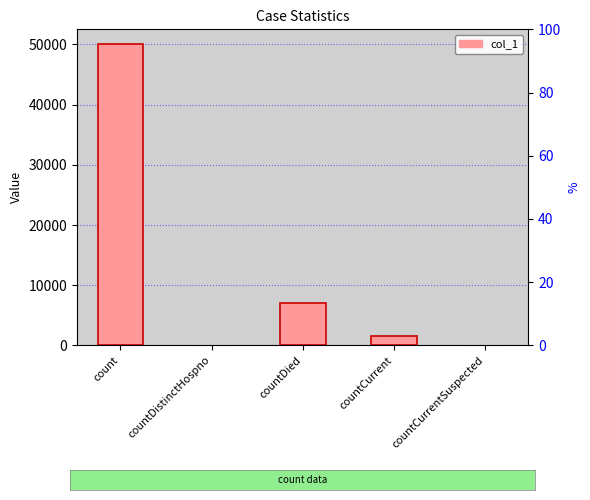

Reading left to right, extract all data points from this chart.

count=50017	countDistinctHospno=0	countDied=7066	countCurrent=1612	countCurrentSuspected=0